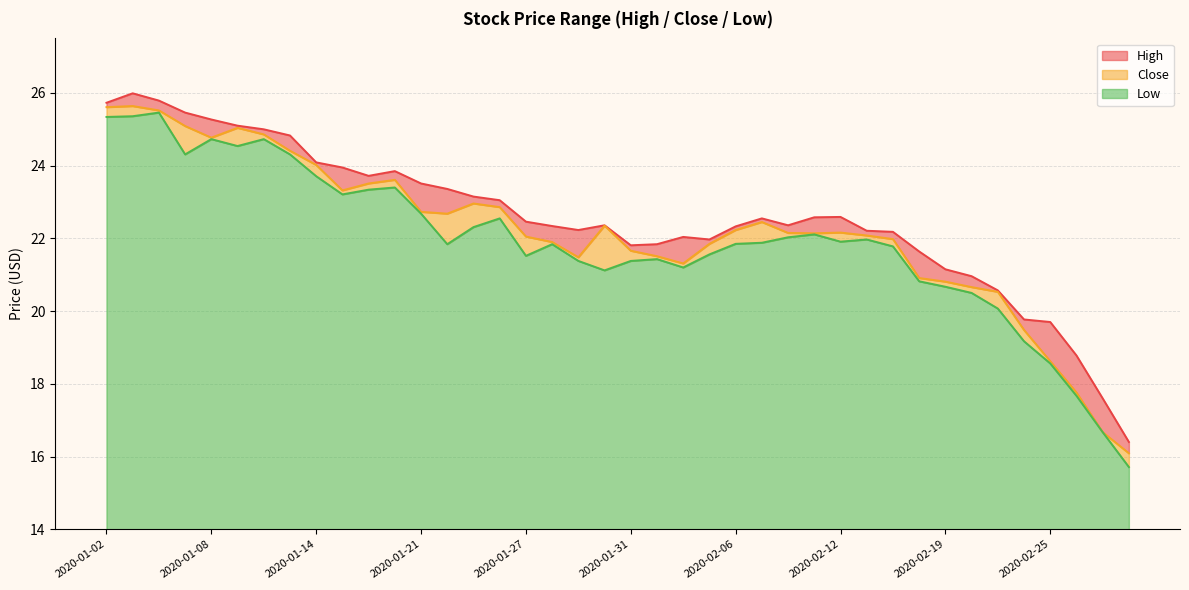

What is the label of the 39th point from the left?

2020-02-27